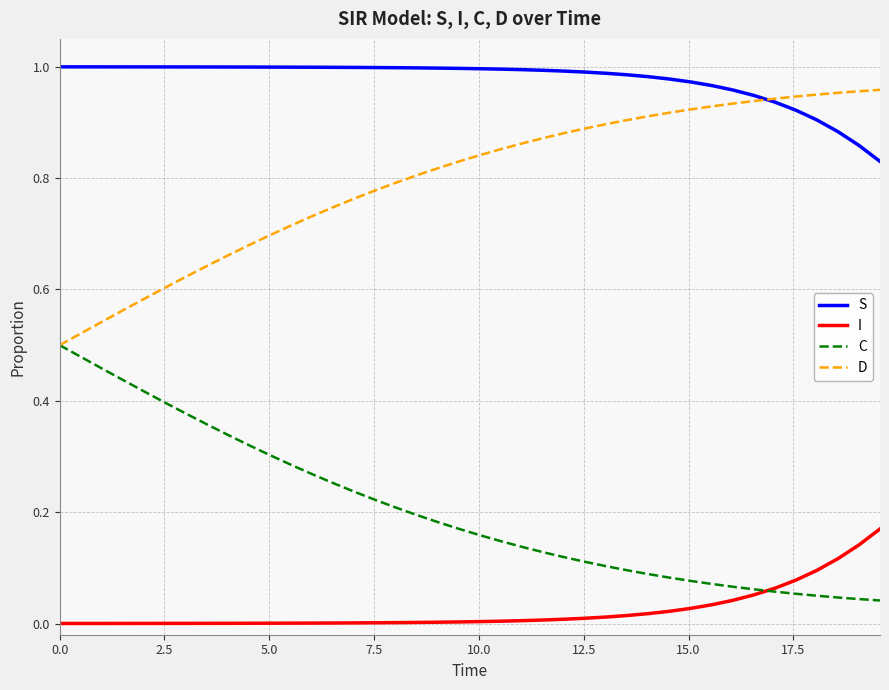

True or false: C and S cross at least once.

False